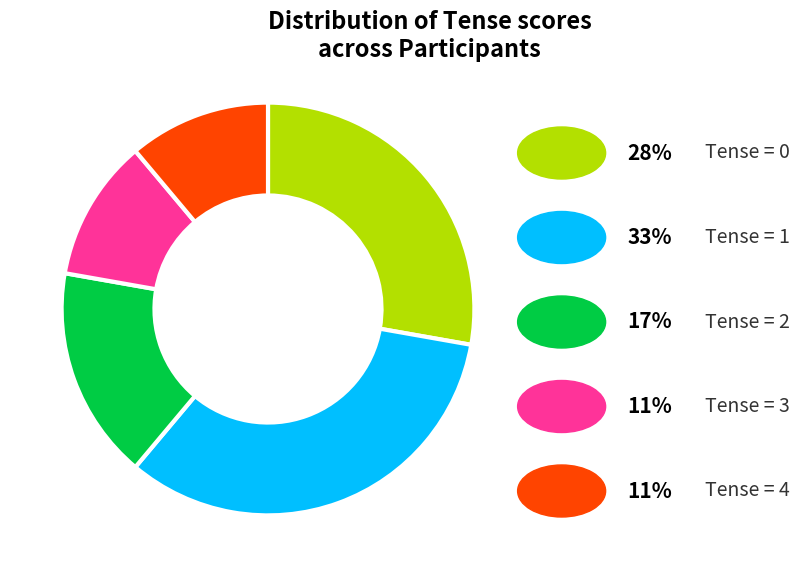

Does any single category account for the majority?

No